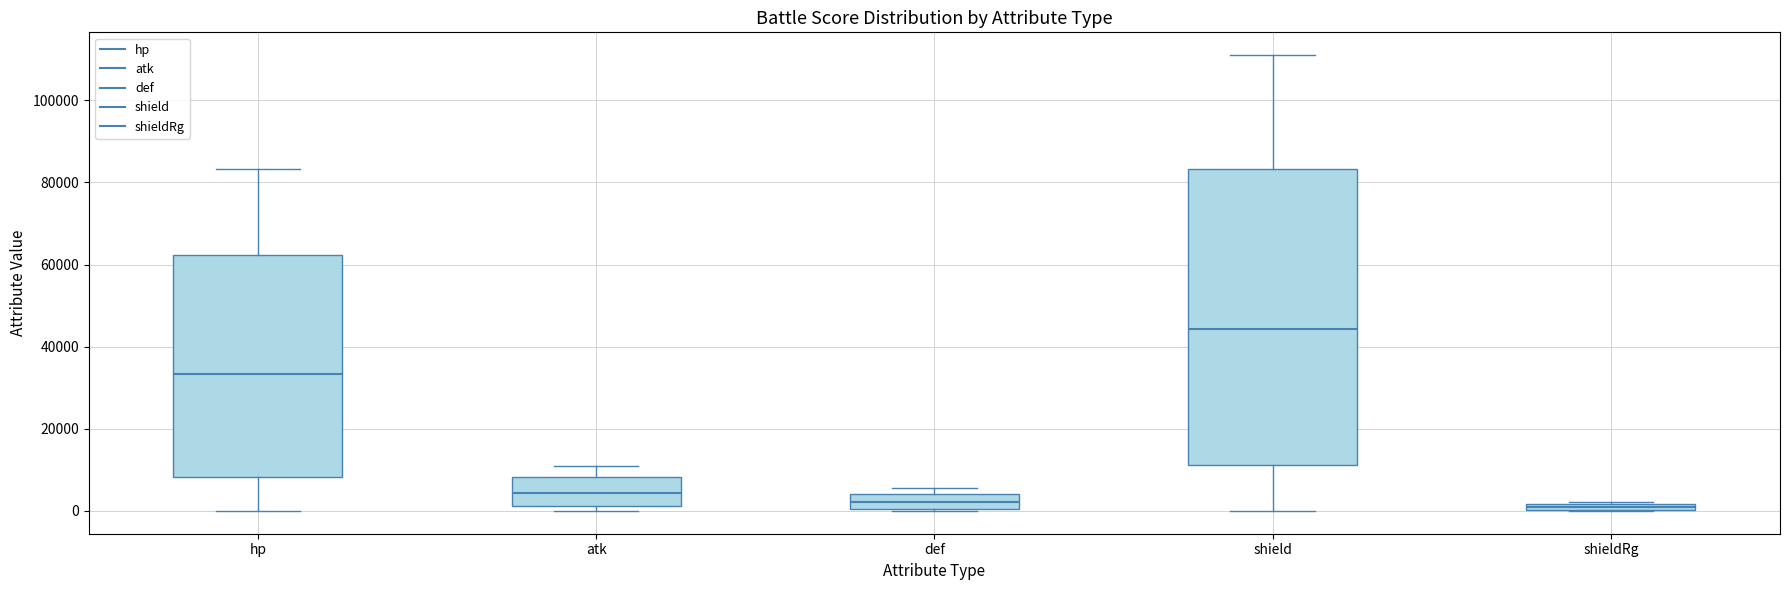

Where does the upper whisker of the box for shield end on the y-axis? The values are not printed on the chart, so give them approximately, as read against the axis.

112000